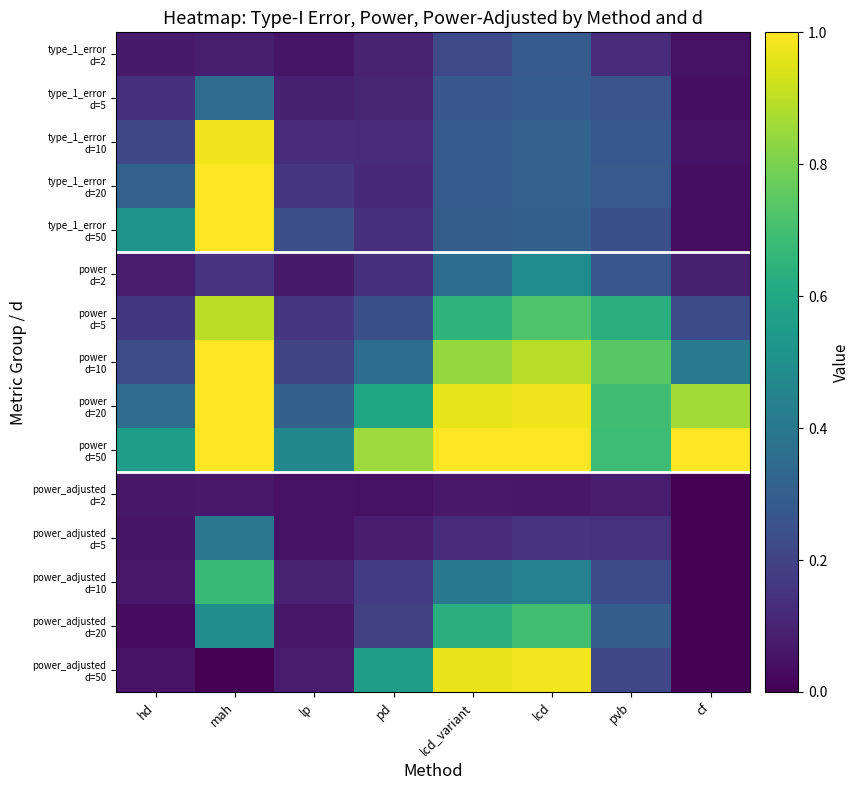

Between hd and pd, which series saw the biggest shift?

power_adjusted d=50